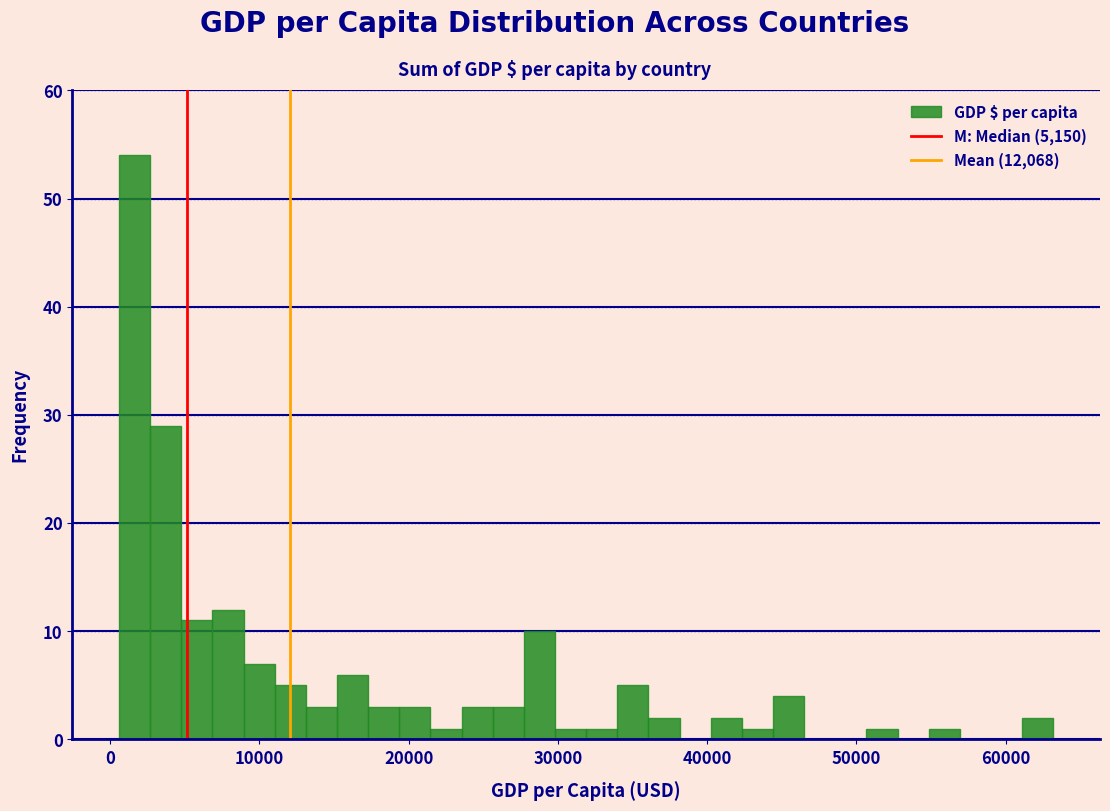

Around what value on the x-axis is the tallest bar? Give the approximate position of its centre, as read against the axis.

2000